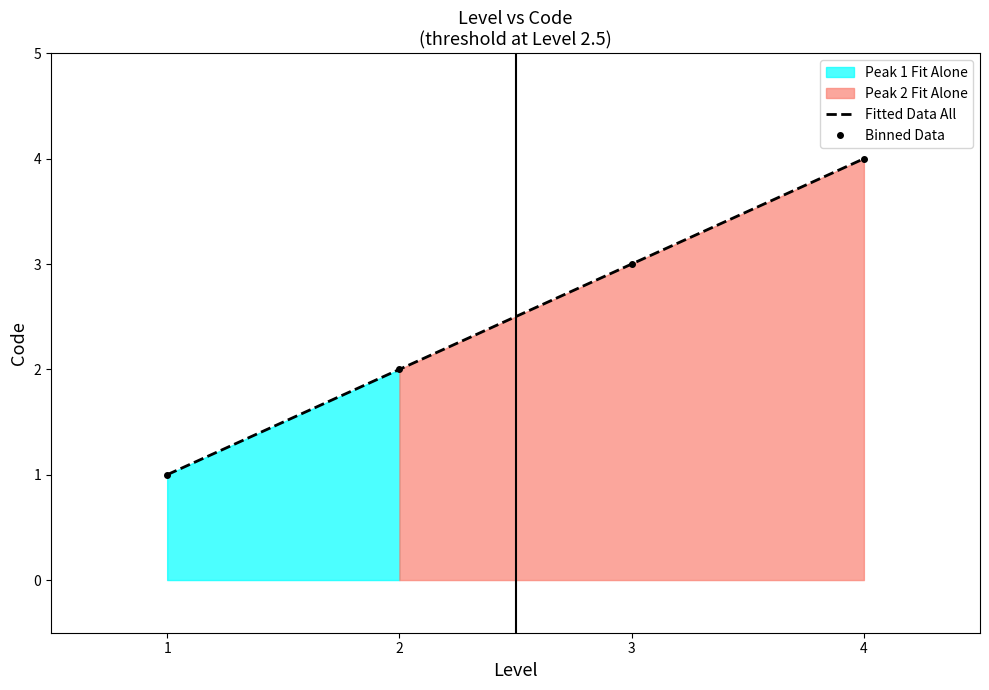

What is the sum of all Fitted Data All values?

10